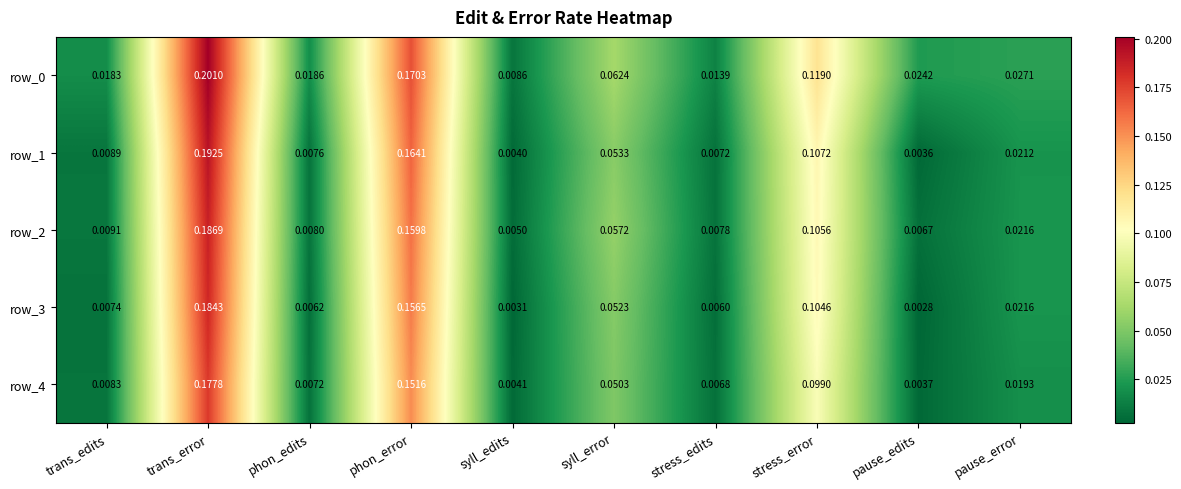

Where is row_3 nearest to the value 0?

pause_edits